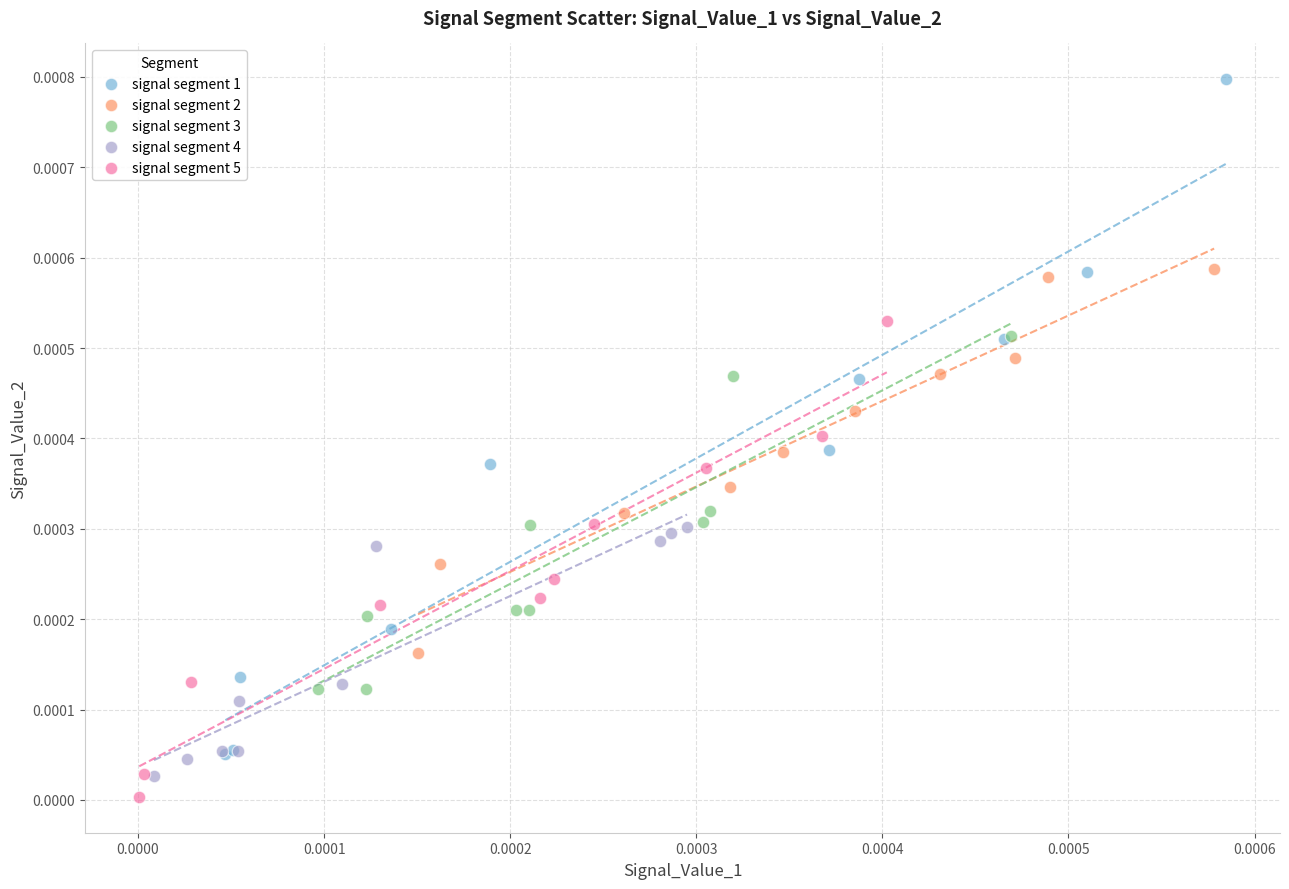

What are all the series names shown in the legend?

signal segment 1, signal segment 2, signal segment 3, signal segment 4, signal segment 5